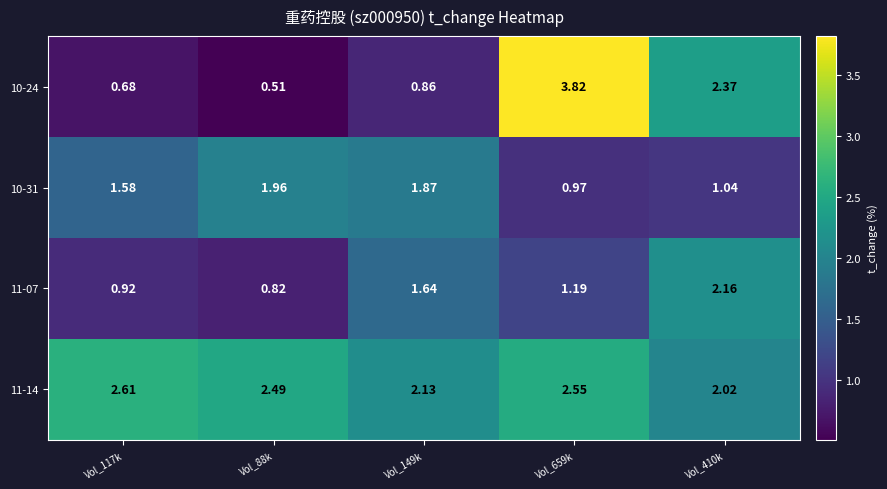

Is the value of 11-14 at Vol_659k greater than the value of 10-31 at Vol_117k?

Yes